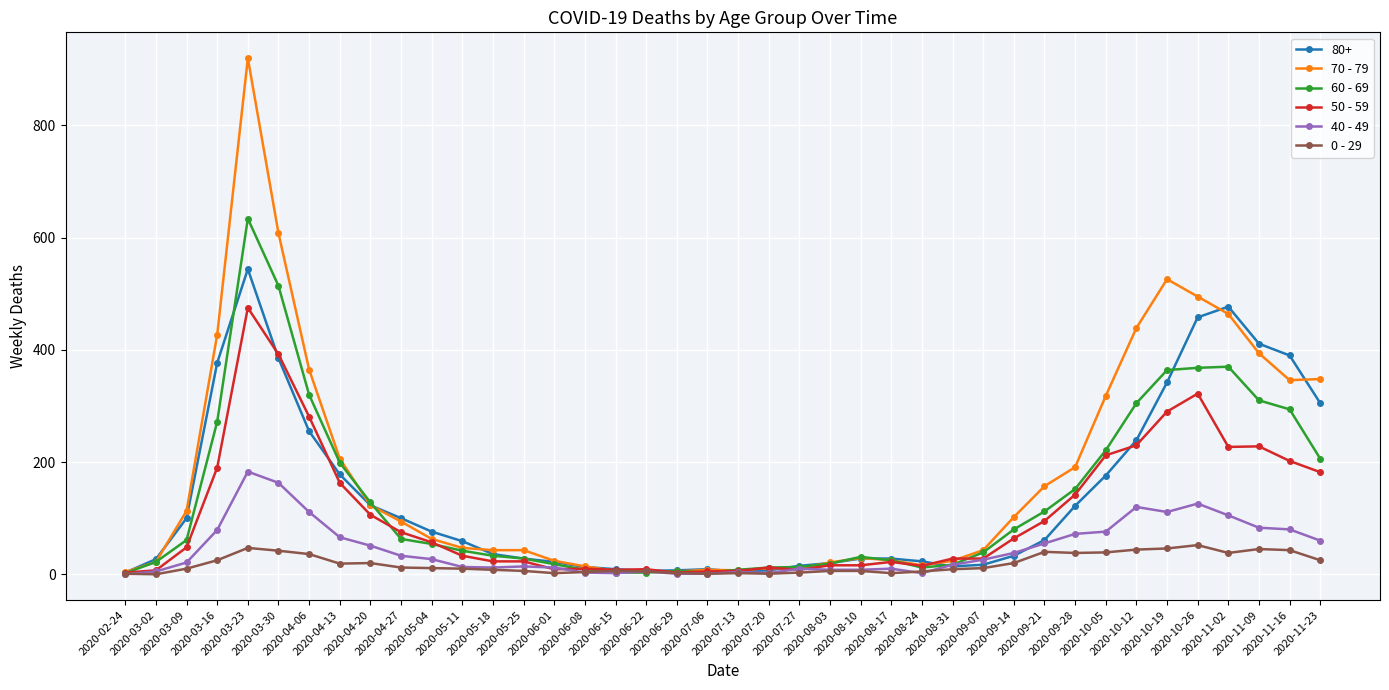

True or false: 0 - 29 has more than 0 points higher than both neighbors.

True